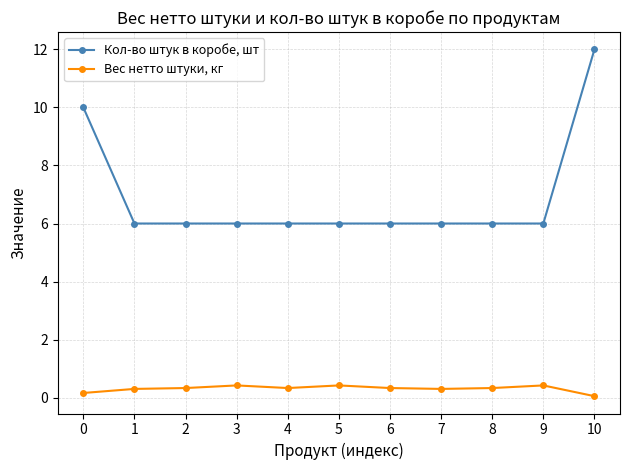

Reading left to right, extract all data points from this chart.

Кол-во штук в коробе, шт: 10.0	6.0	6.0	6.0	6.0	6.0	6.0	6.0	6.0	6.0	12.0
Вес нетто штуки, кг: 0.2	0.3	0.3	0.4	0.3	0.4	0.3	0.3	0.3	0.4	0.1